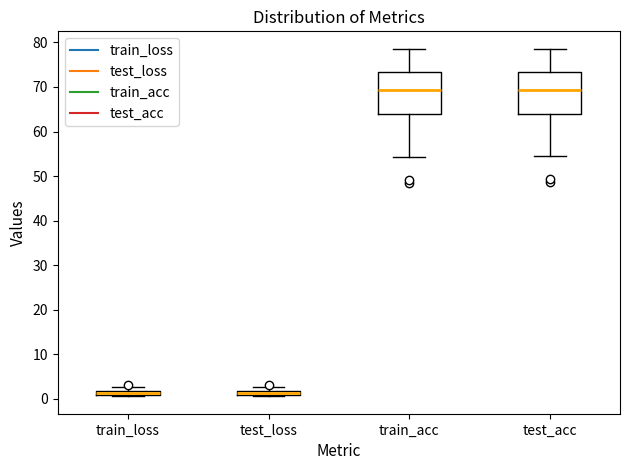

Where does the upper whisker of the box for test_acc end on the y-axis? The values are not printed on the chart, so give them approximately, as read against the axis.

79